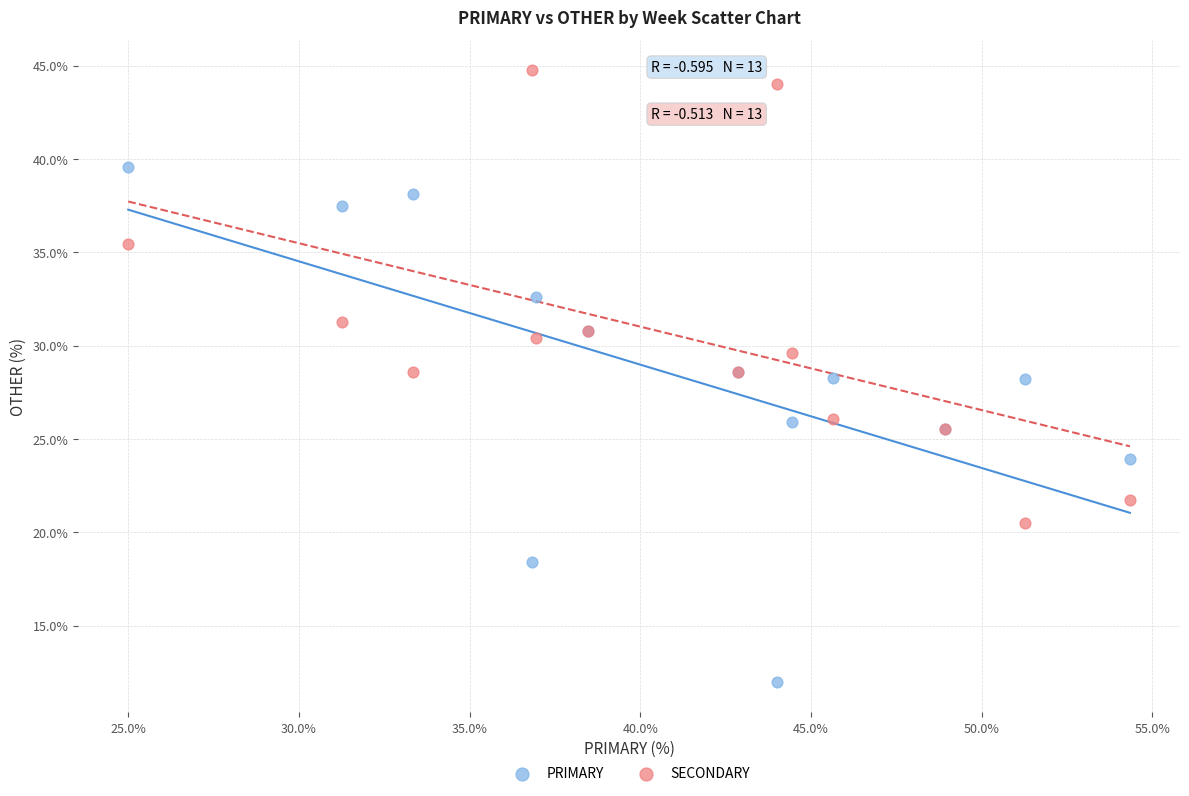

Which series reaches the maximum Y coordinate?

SECONDARY